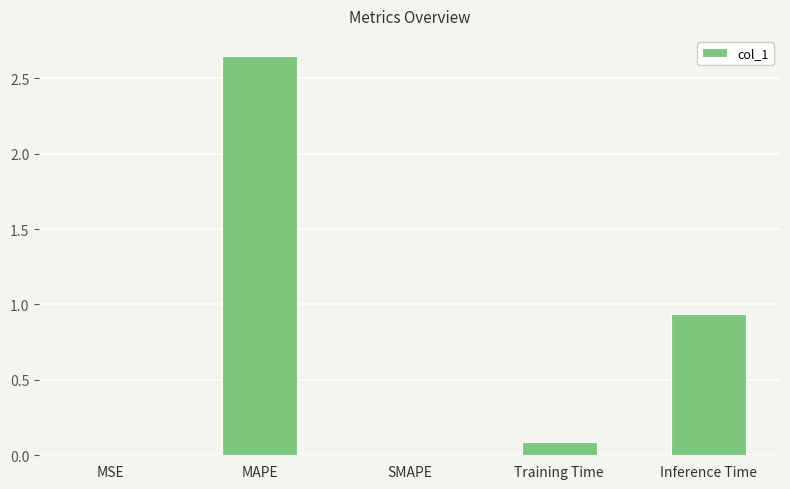

Is it true that the value at SMAPE is 0.0?

True